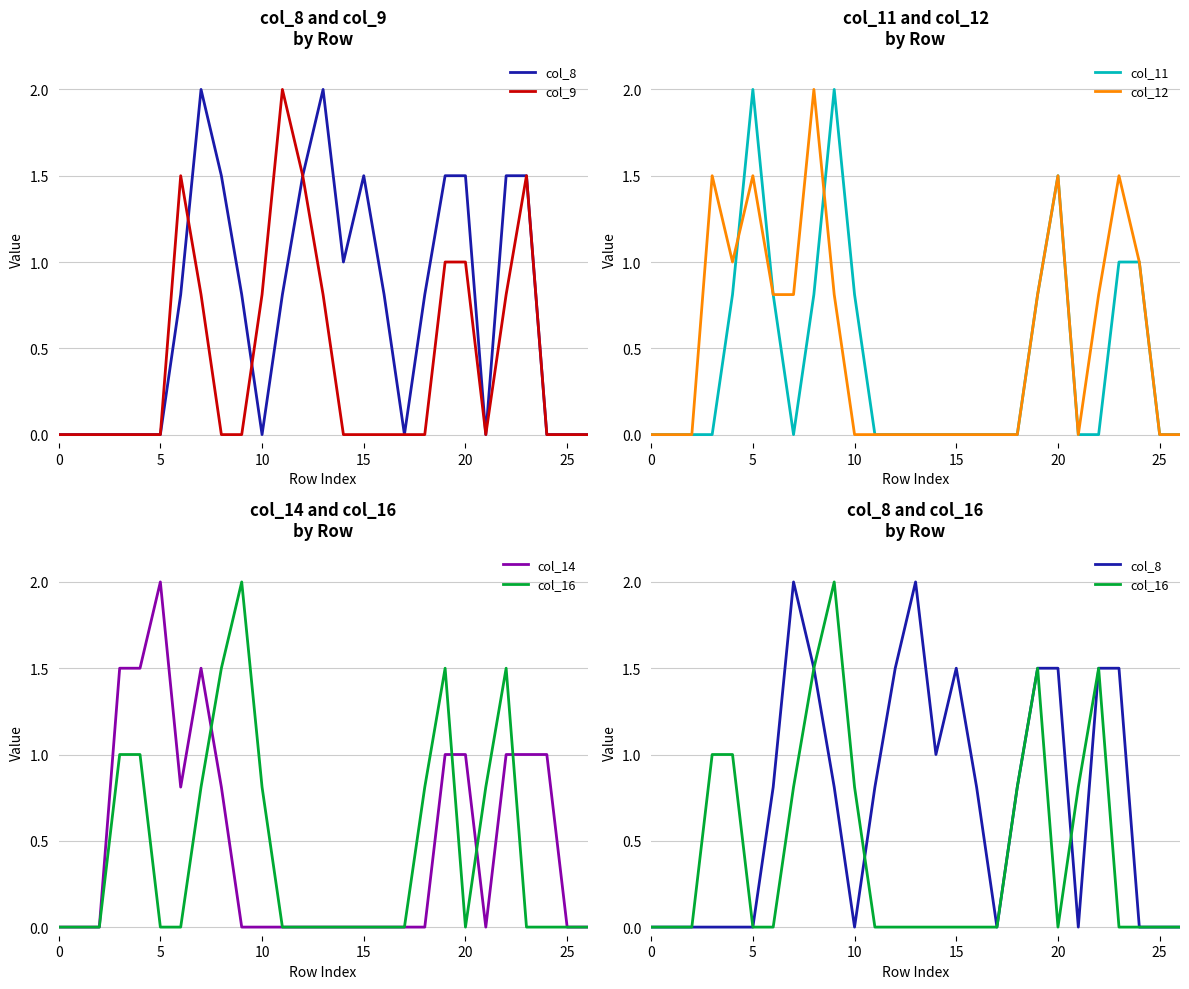

Reading left to right, what are all the values shown in this chart?

col_8: 0.0	0.0	0.0	0.0	0.0	0.0	0.8	2.0	1.5	0.8	0.0	0.8	1.5	2.0	1.0	1.5	0.8	0.0	0.8	1.5	1.5	0.0	1.5	1.5	0.0	0.0	0.0
col_9: 0.0	0.0	0.0	0.0	0.0	0.0	1.5	0.8	0.0	0.0	0.8	2.0	1.5	0.8	0.0	0.0	0.0	0.0	0.0	1.0	1.0	0.0	0.8	1.5	0.0	0.0	0.0
col_11: 0.0	0.0	0.0	0.0	0.8	2.0	0.8	0.0	0.8	2.0	0.8	0.0	0.0	0.0	0.0	0.0	0.0	0.0	0.0	0.8	1.5	0.0	0.0	1.0	1.0	0.0	0.0
col_12: 0.0	0.0	0.0	1.5	1.0	1.5	0.8	0.8	2.0	0.8	0.0	0.0	0.0	0.0	0.0	0.0	0.0	0.0	0.0	0.8	1.5	0.0	0.8	1.5	1.0	0.0	0.0
col_14: 0.0	0.0	0.0	1.5	1.5	2.0	0.8	1.5	0.8	0.0	0.0	0.0	0.0	0.0	0.0	0.0	0.0	0.0	0.0	1.0	1.0	0.0	1.0	1.0	1.0	0.0	0.0
col_16: 0.0	0.0	0.0	1.0	1.0	0.0	0.0	0.8	1.5	2.0	0.8	0.0	0.0	0.0	0.0	0.0	0.0	0.0	0.8	1.5	0.0	0.8	1.5	0.0	0.0	0.0	0.0